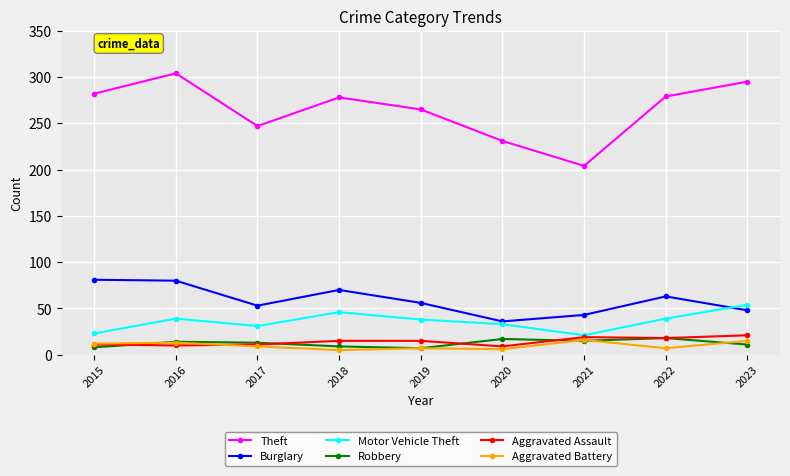

What is the approximate value of Theft at 2022?

279